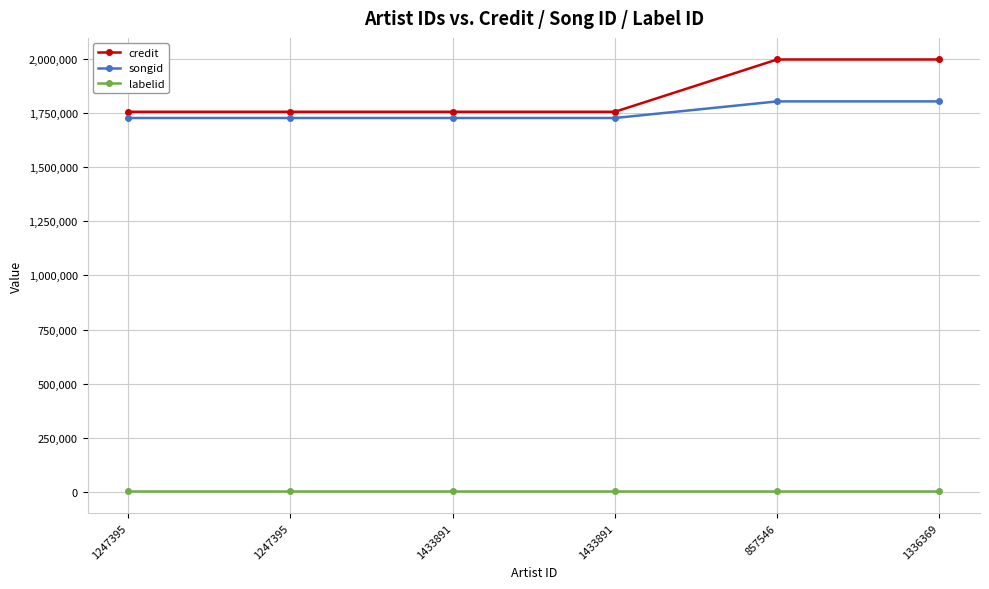

Is it true that labelid equals 5855 at 1433891?

False